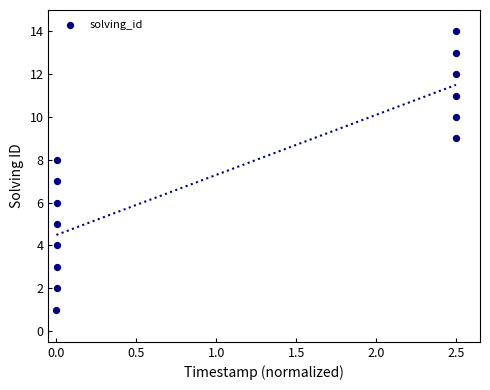

What is the range of Y values (max minus min)?

13